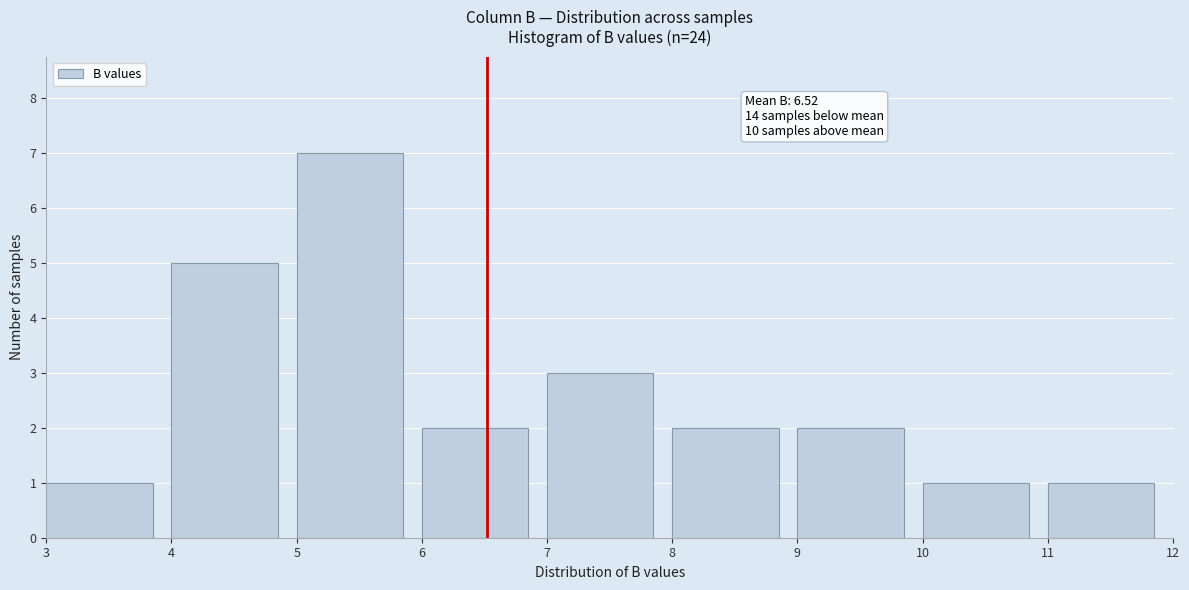

Over which range of the x-axis is the bar tallest?

5 to 6